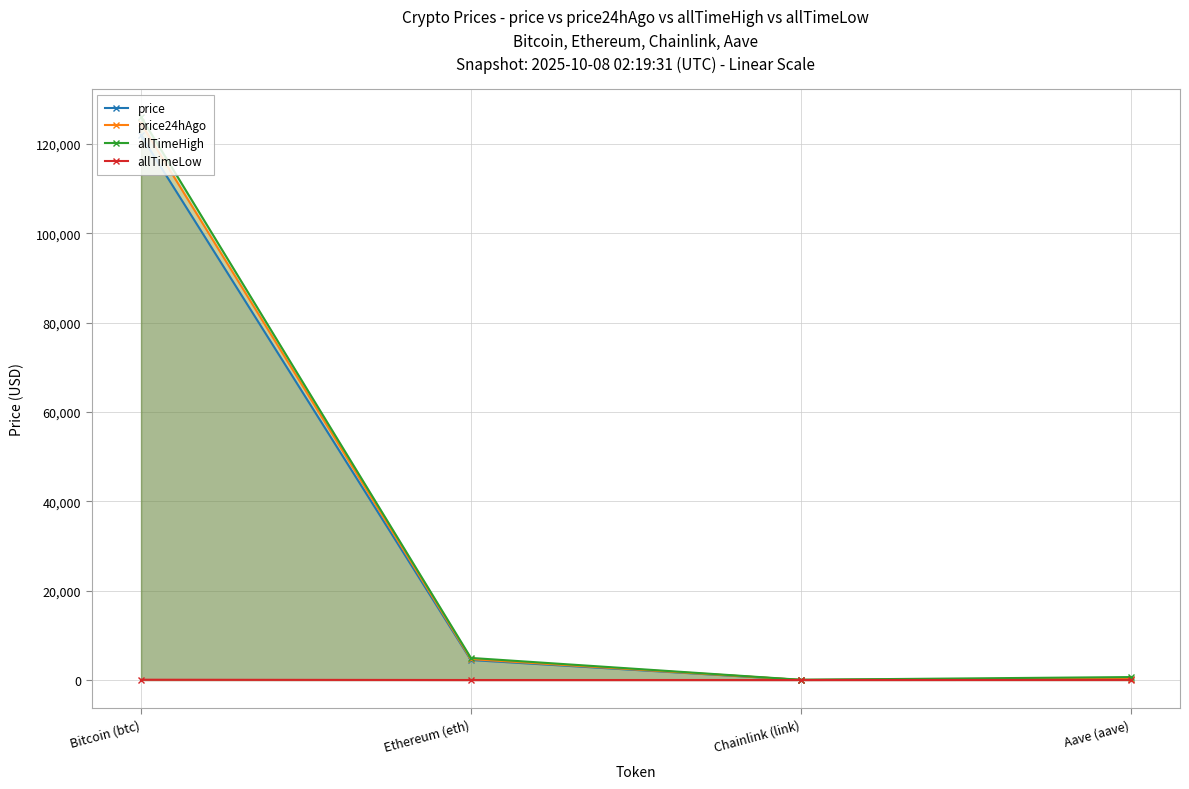

Reading left to right, extract all data points from this chart.

price: Bitcoin (btc)=121924.0	Ethereum (eth)=4480.9	Chainlink (link)=22.1	Aave (aave)=278.8
price24hAgo: Bitcoin (btc)=124630.0	Ethereum (eth)=4683.5	Chainlink (link)=23.6	Aave (aave)=296.4
allTimeHigh: Bitcoin (btc)=126080.0	Ethereum (eth)=4946.1	Chainlink (link)=52.7	Aave (aave)=661.7
allTimeLow: Bitcoin (btc)=67.8	Ethereum (eth)=0.4	Chainlink (link)=0.1	Aave (aave)=26.0